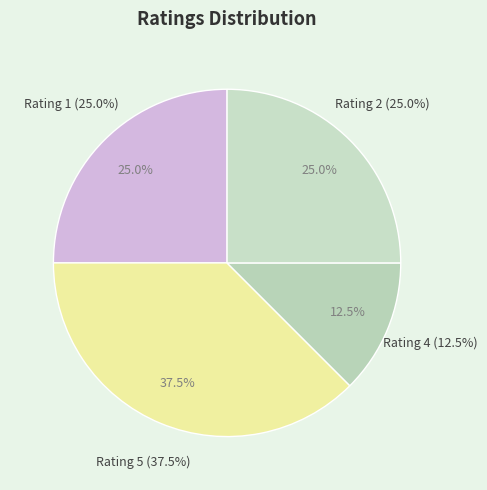

To the nearest percent, what is the difference between the Rating 2 and Rating 5 slice percentages?

12%